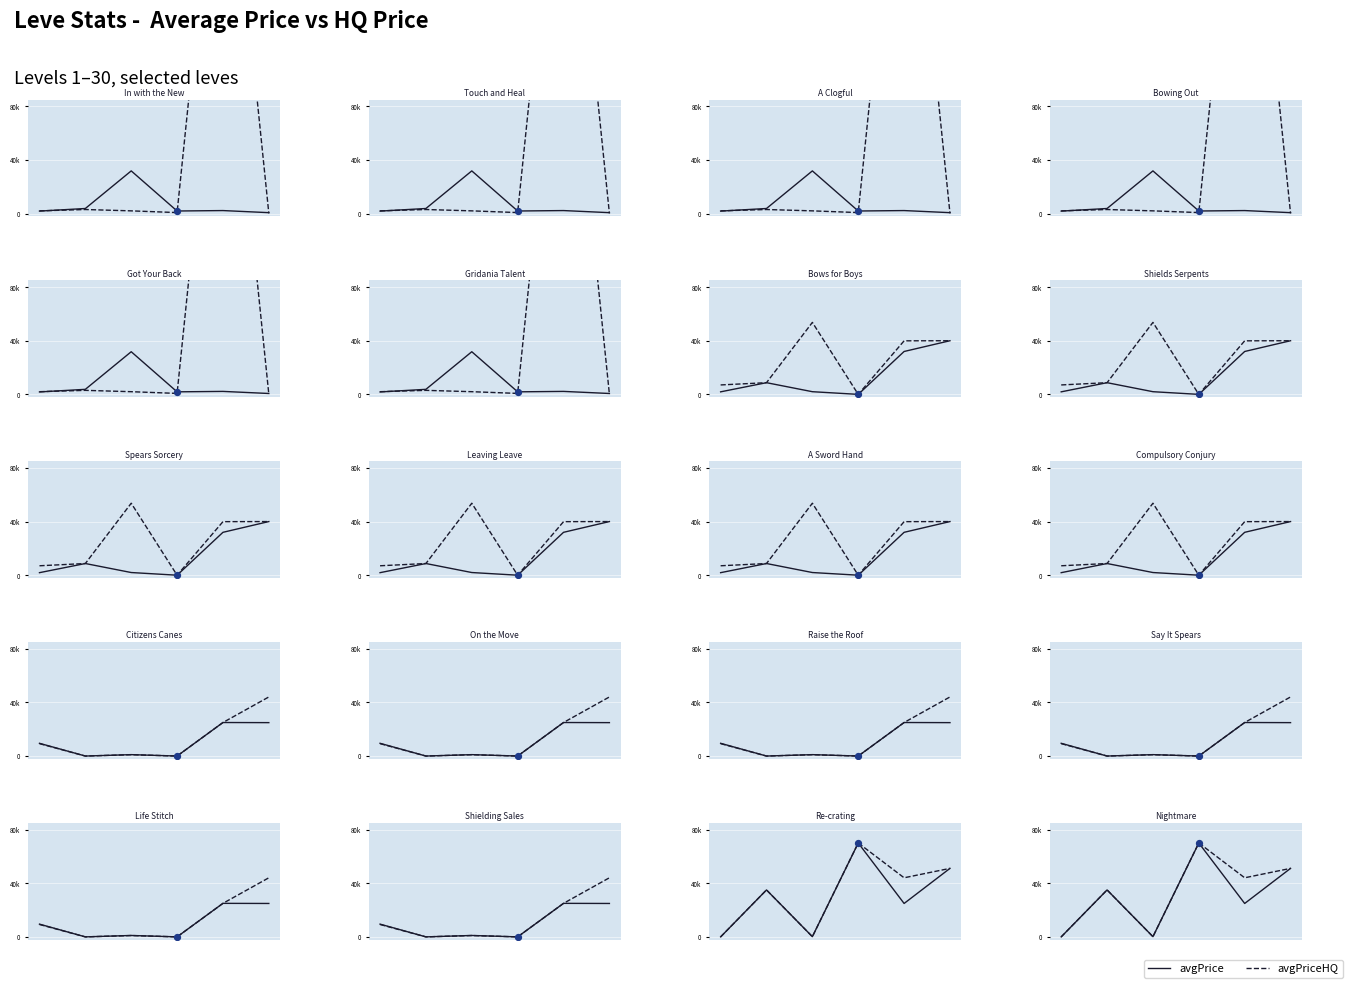

Which series has the largest total across all categories?

avgPriceHQ